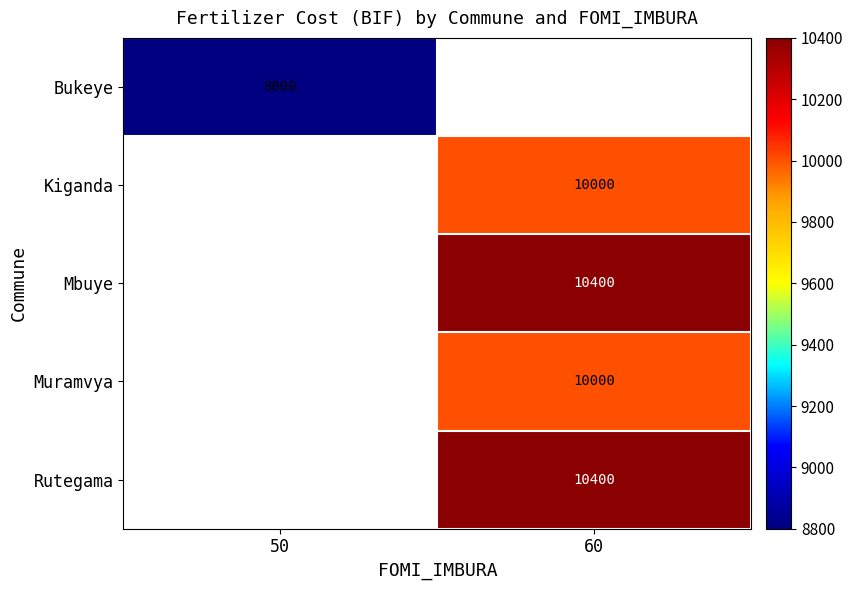

The value of Bukeye at 50 is 5286. True or false?

False